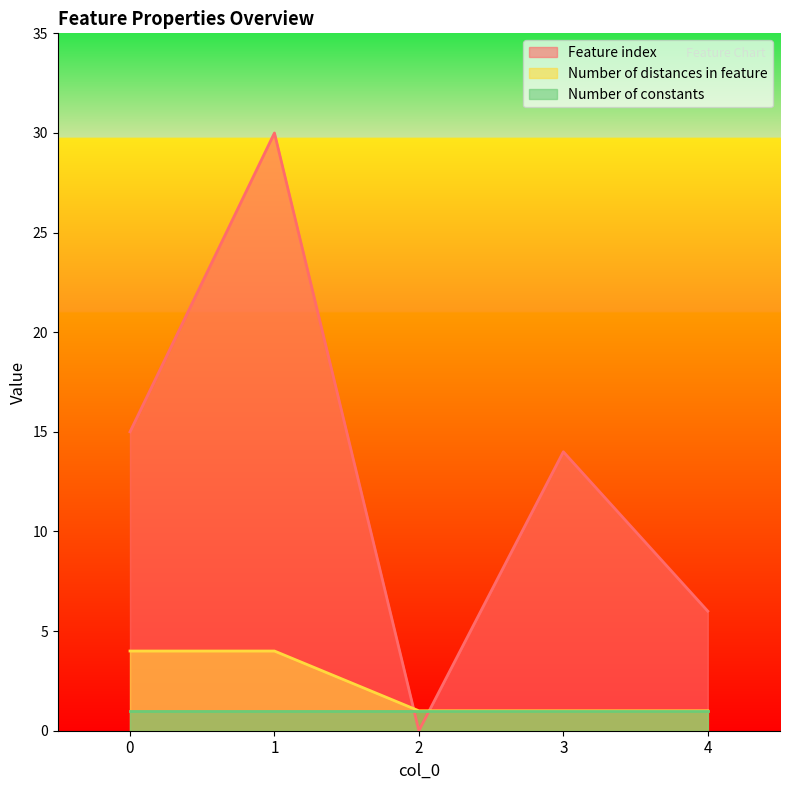

Is the value of Feature index at 4 greater than the value of Number of distances in feature at 1?

Yes